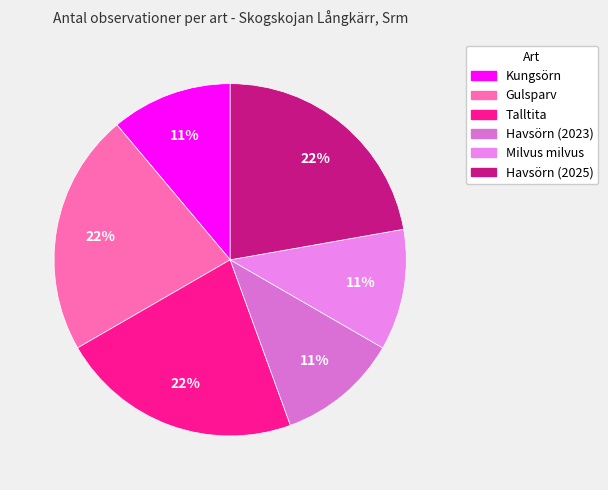

How many slices are in this pie chart?

6